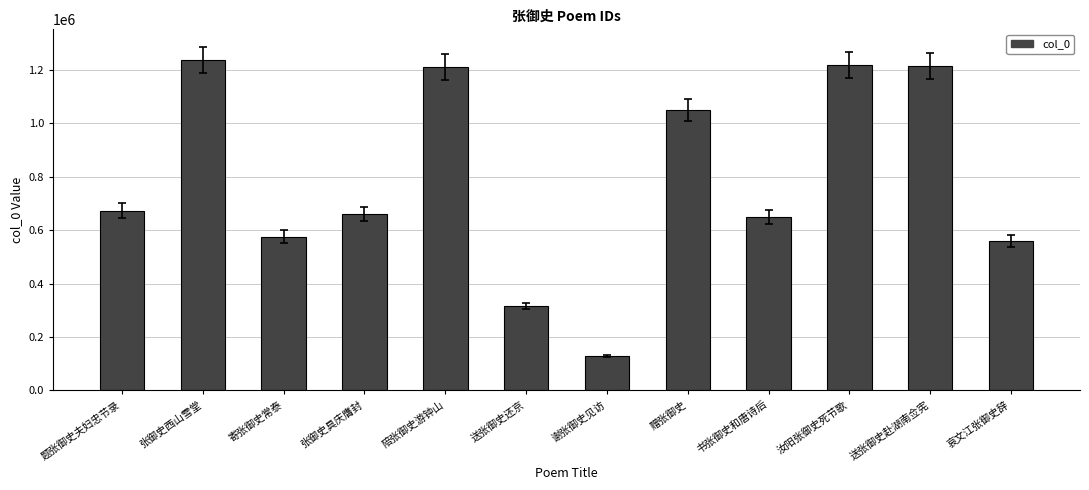

The chart shows a value of 271449 at 寄张御史常泰. True or false?

False